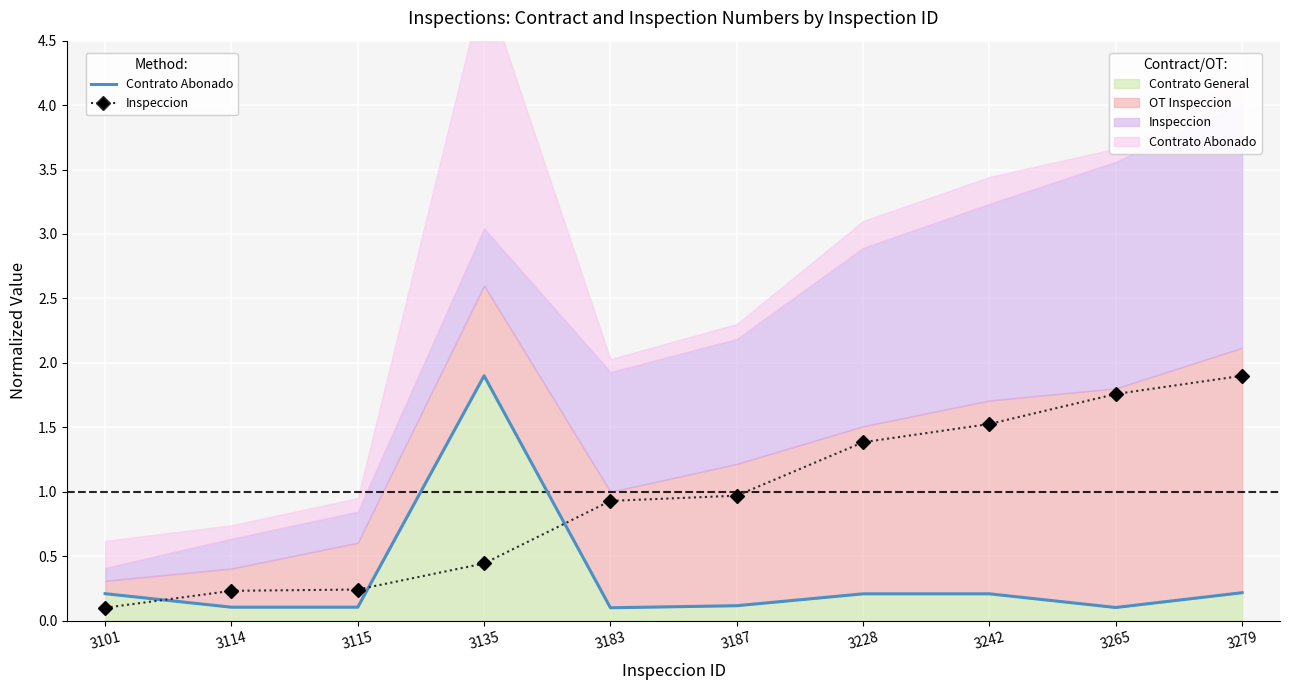

The Inspeccion (line) series shows 1.8 at 3265. True or false?

True